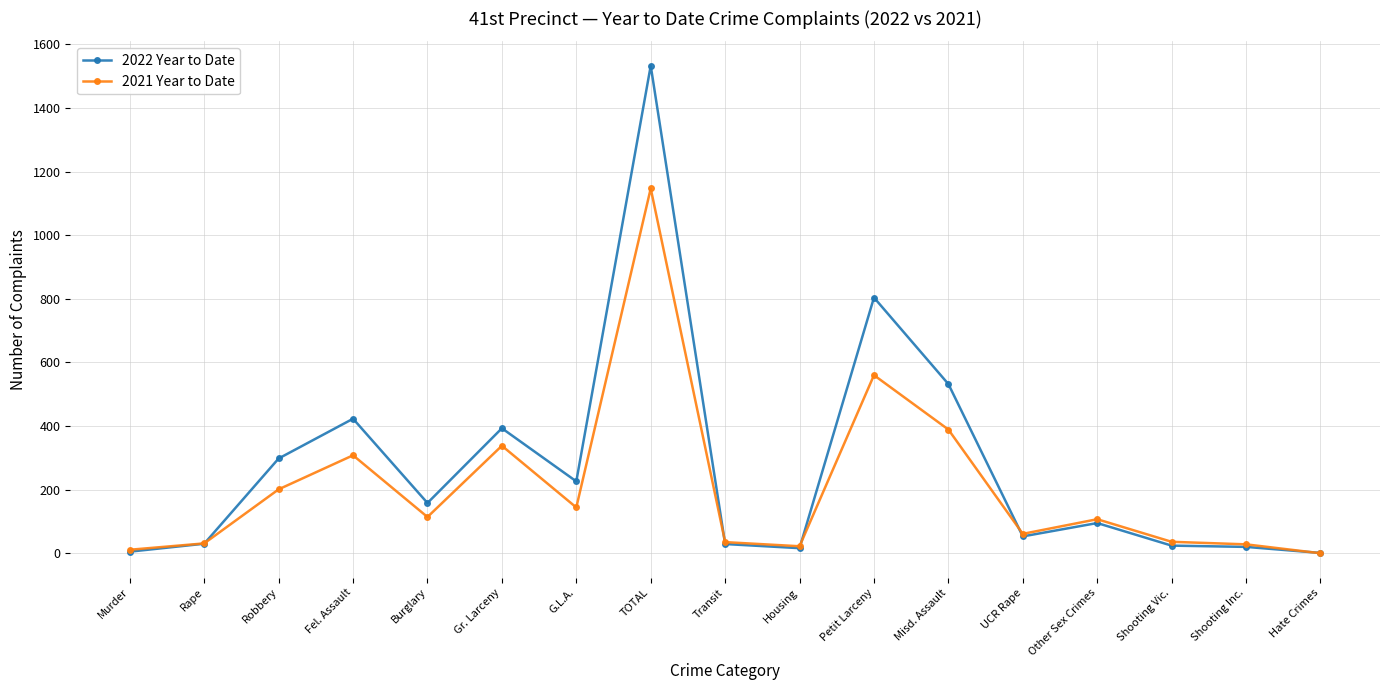

Is the value of 2022 Year to Date at Fel. Assault greater than the value of 2021 Year to Date at Transit?

Yes